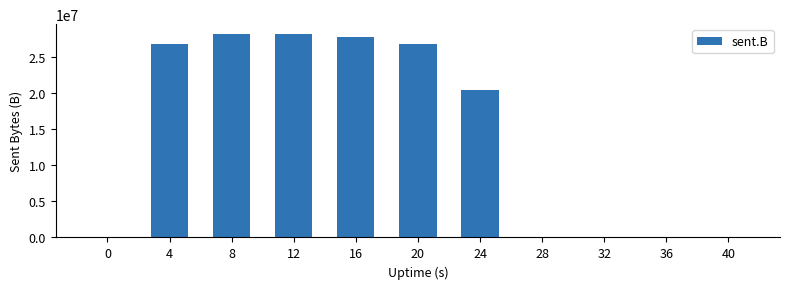

Between 16 and 20, which is larger?

16